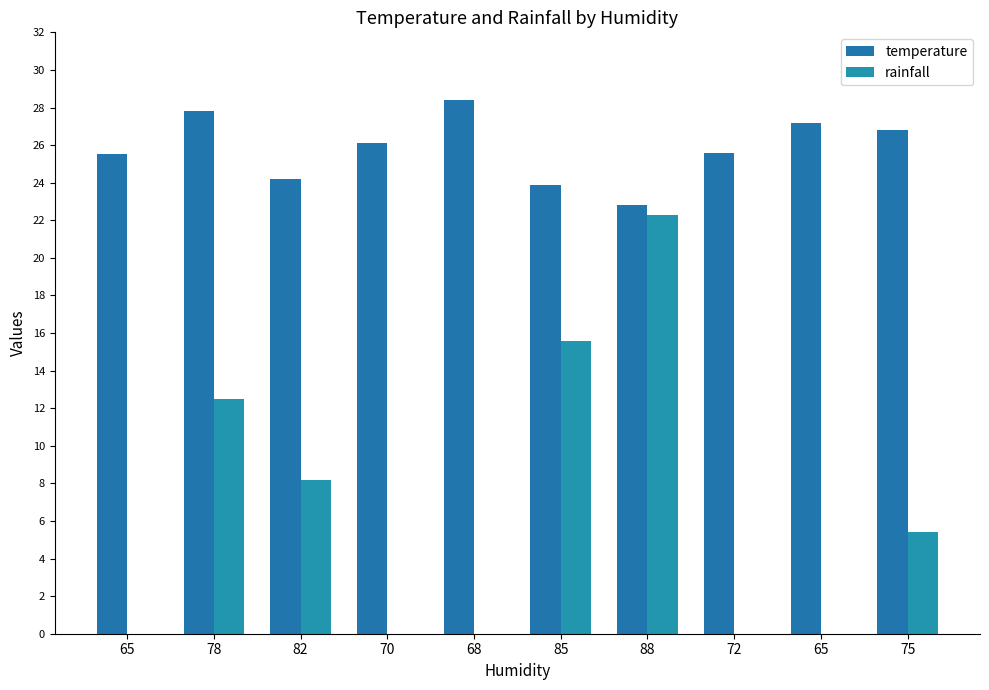

Are the bars grouped side by side (vs. stacked)?

Yes